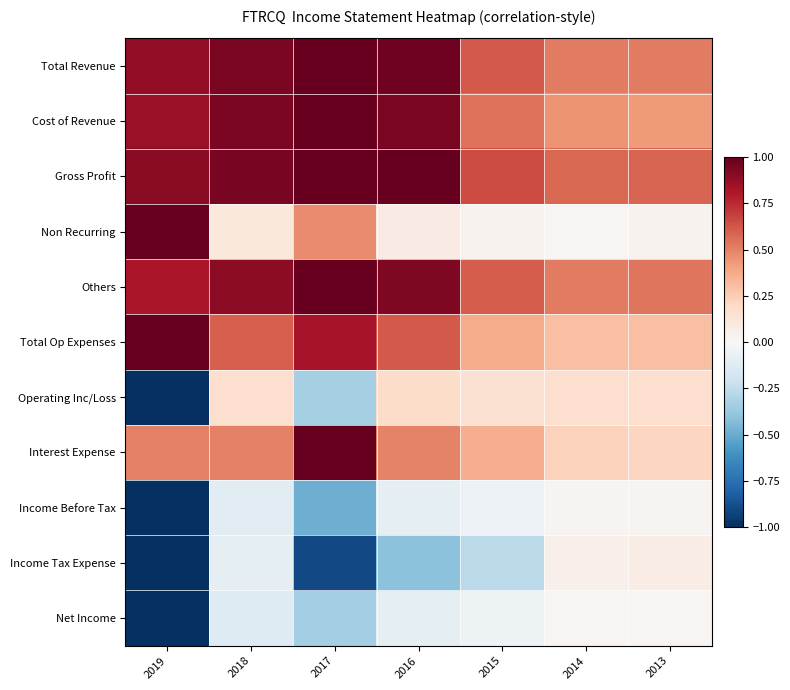

Between 2018 and 2014, which is larger?

2018